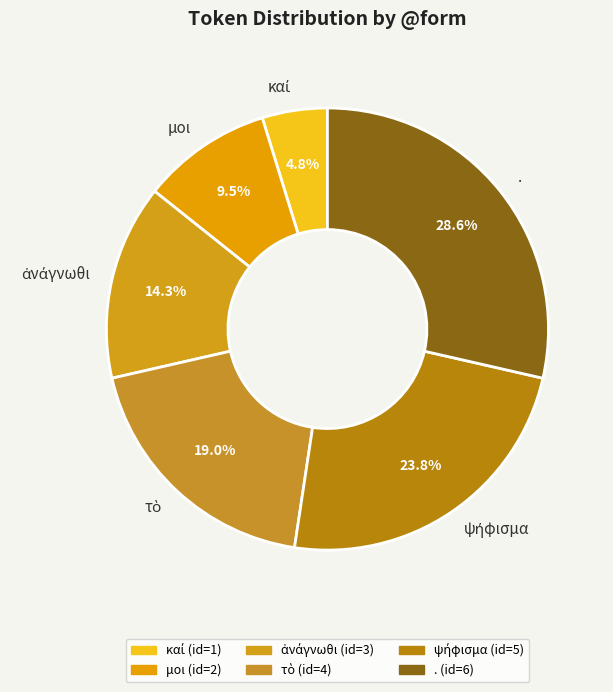

How many segments does this pie chart have?

6